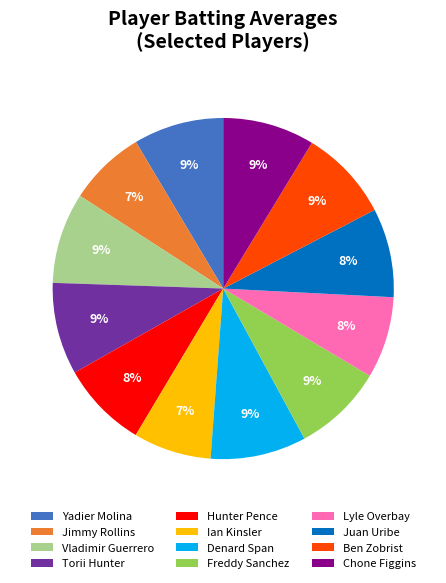

Does any single category account for the majority?

No